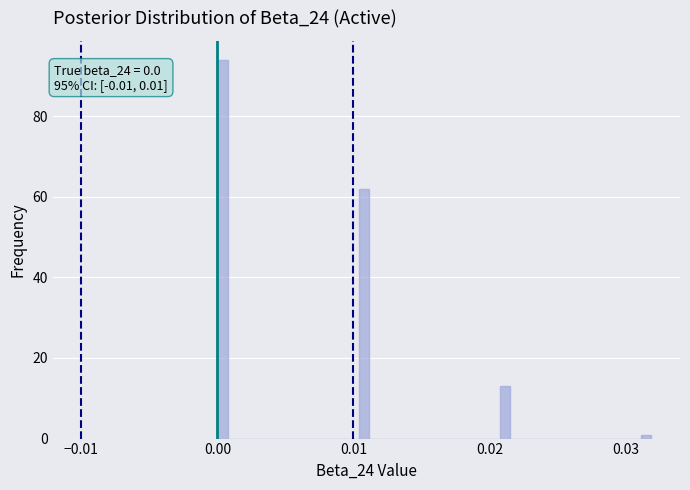

Around what value on the x-axis is the tallest bar? Give the approximate position of its centre, as read against the axis.

0.000